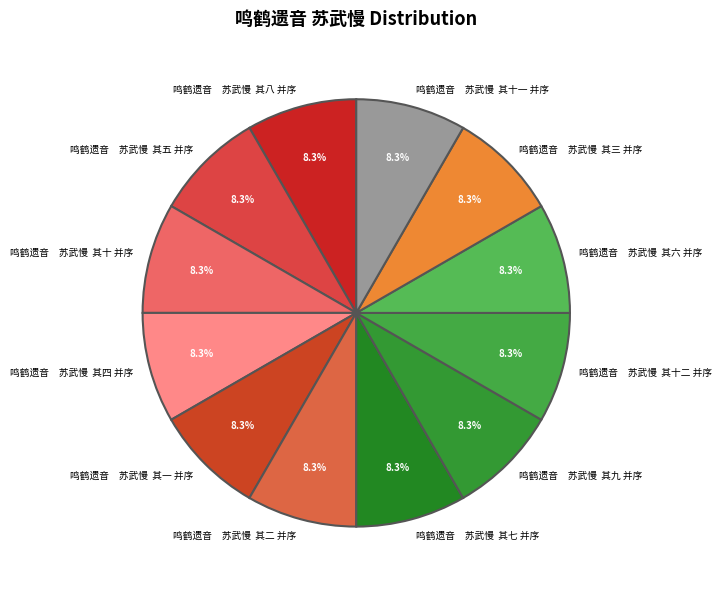

What portion of the pie excludes 鸣鹤遗音 苏武慢 其七 并序?

91.7%